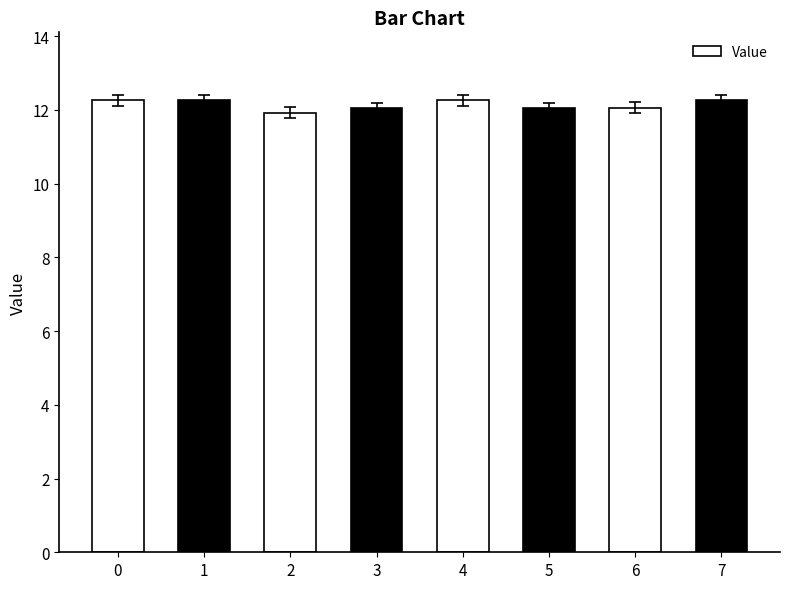

What is the difference between the maximum and minimum values?

0.3